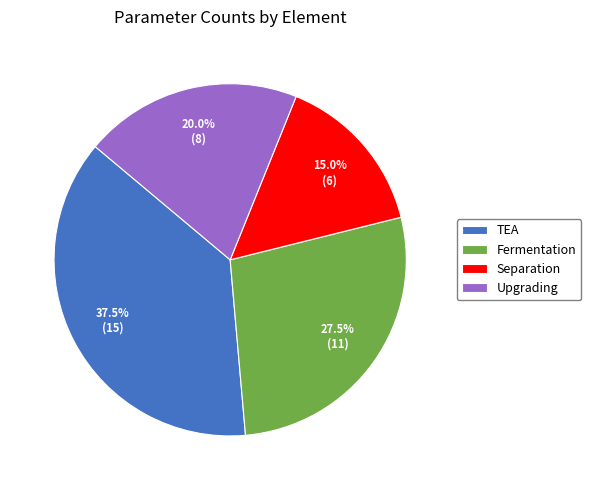

How many slices are in this pie chart?

4